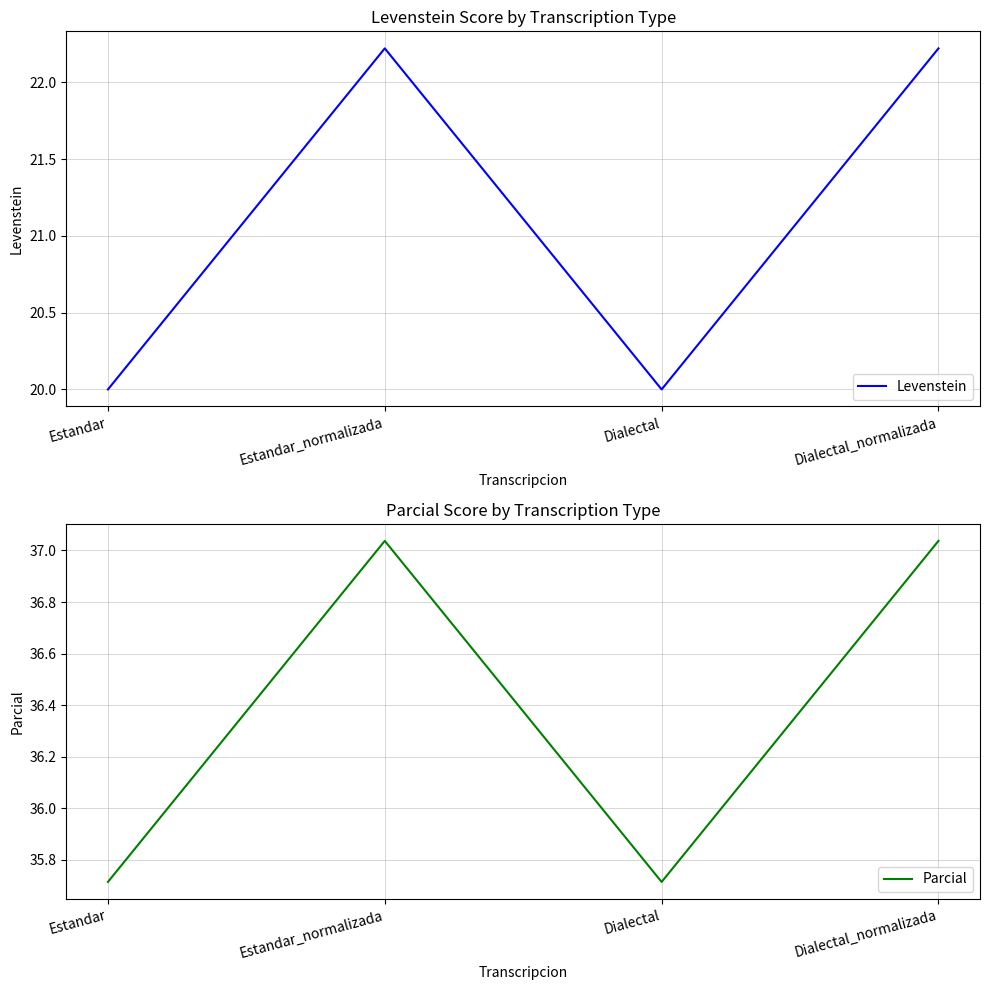

What is the minimum value shown in the chart?

20.0